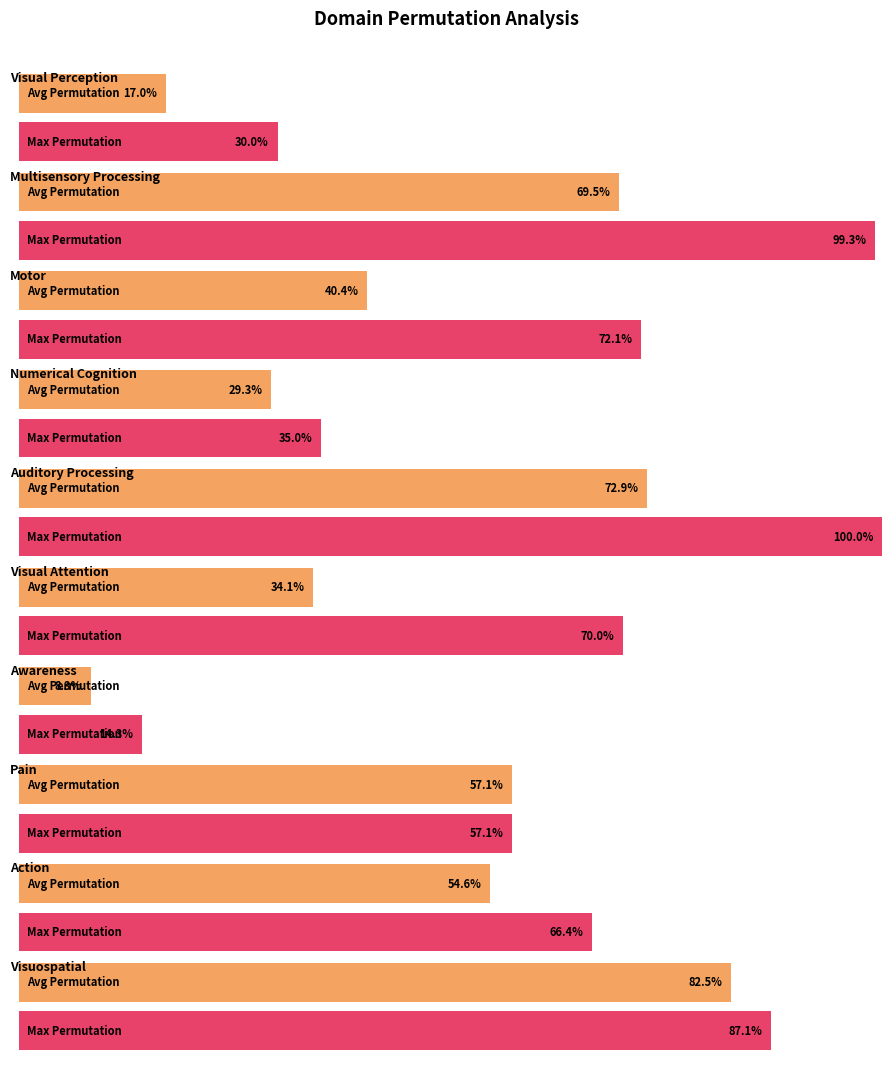

True or false: Avg Permutation has a value of 0.4 at Awareness.

False